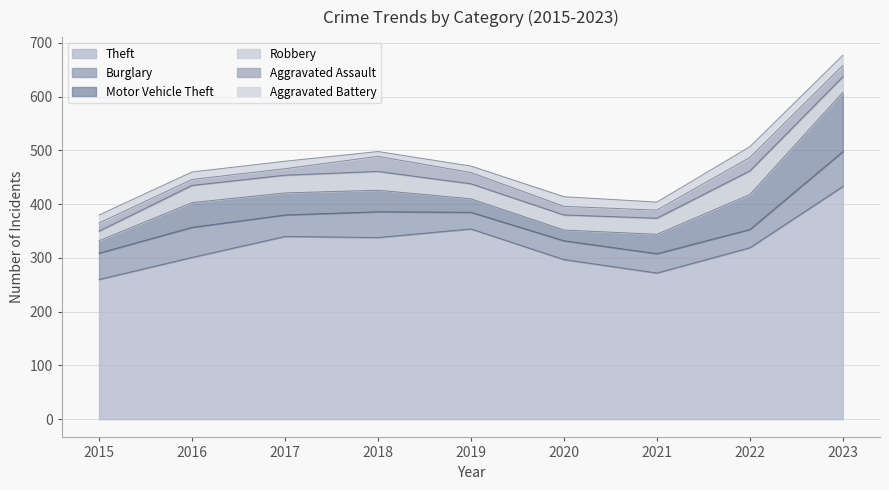

What is the minimum value shown in the chart?

9